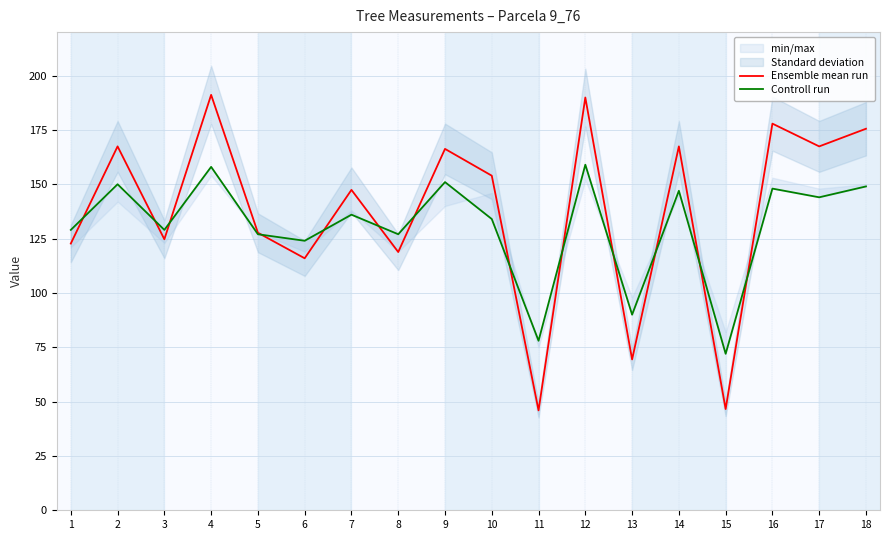

Between 1 and 7, which is larger?

7